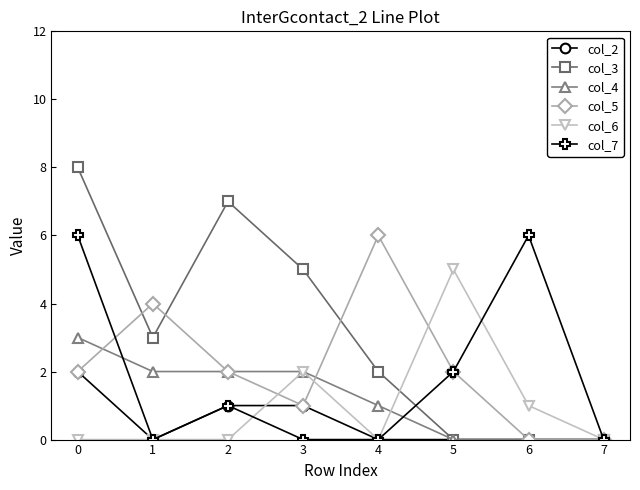

Is the value of col_3 at 4 greater than the value of col_4 at 0?

No